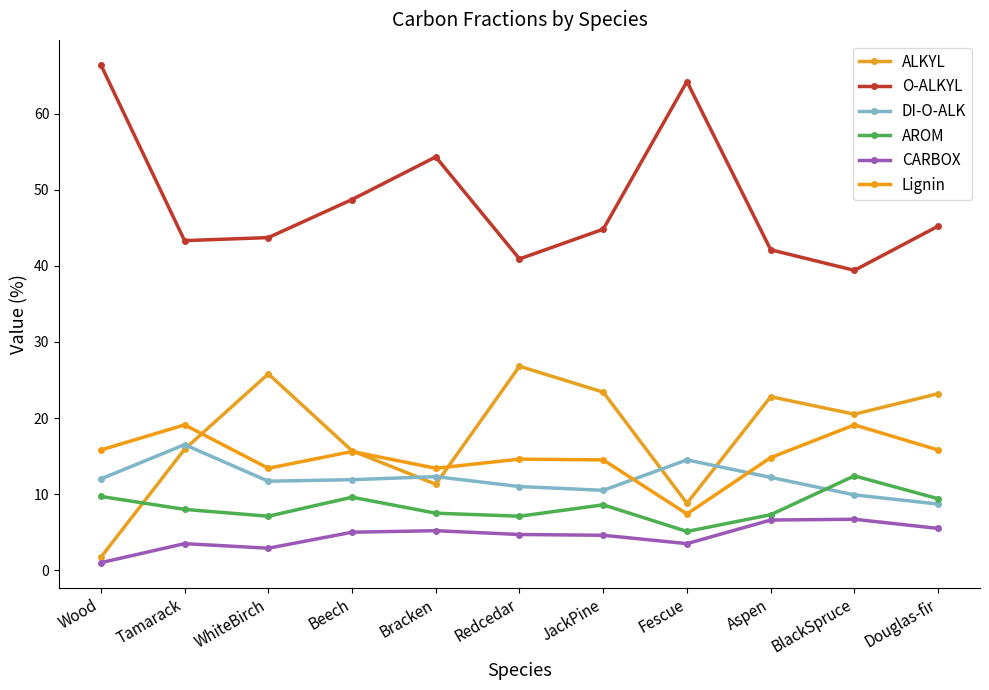

What are all the series names shown in the legend?

ALKYL, O-ALKYL, DI-O-ALK, AROM, CARBOX, Lignin